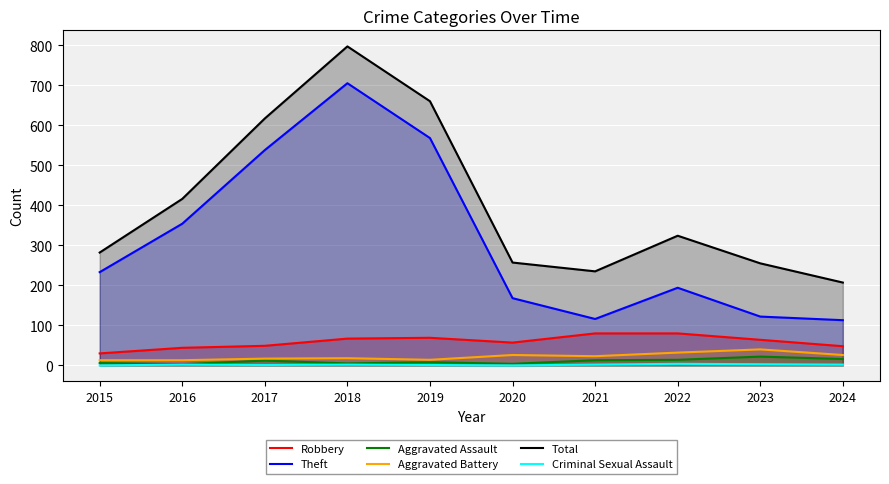

Reading left to right, transcribe all the data shown in this chart.

Robbery: 30	44	49	67	69	57	80	80	64	48
Theft: 233	354	538	705	568	168	116	194	122	113
Aggravated Assault: 6	3	12	5	8	4	13	14	22	16
Aggravated Battery: 13	13	17	18	14	26	23	32	40	26
Total: 282	416	617	797	660	257	235	324	255	207
Criminal Sexual Assault: 0	2	1	2	1	0	2	4	3	2